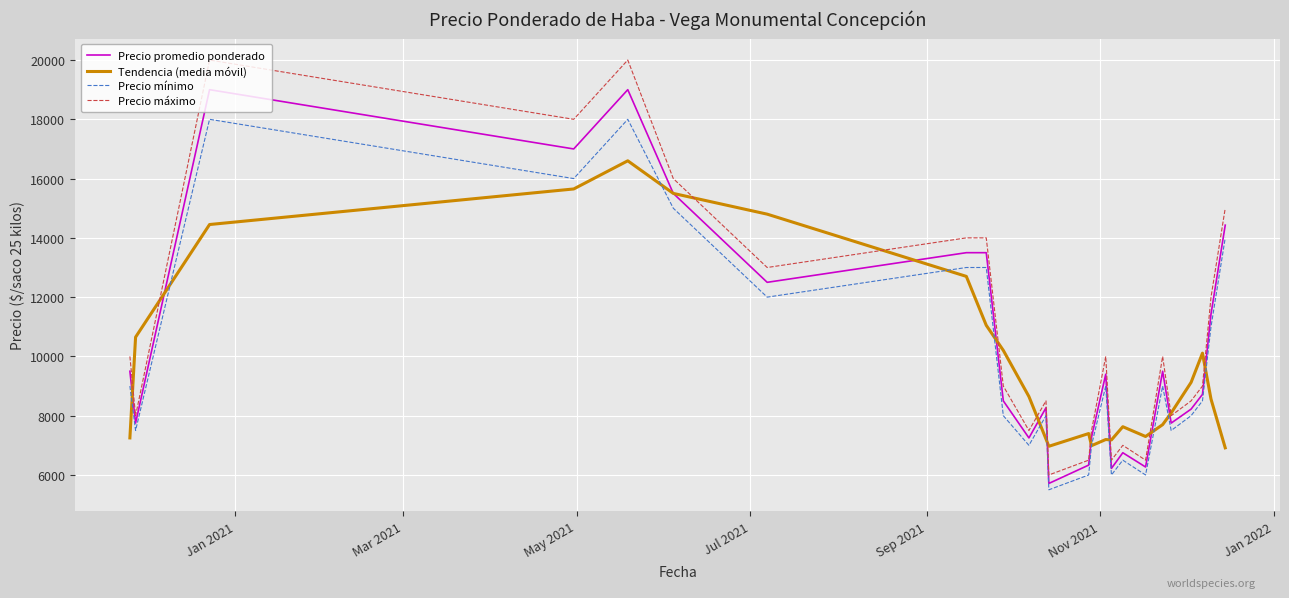

What is the highest value of the Precio máximo series?

20000.0